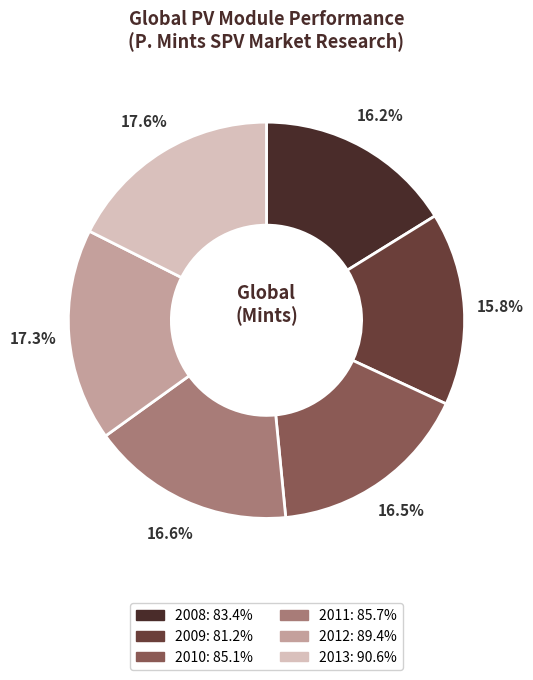

What percentage do 2010 and 2013 together represent?

34.1%